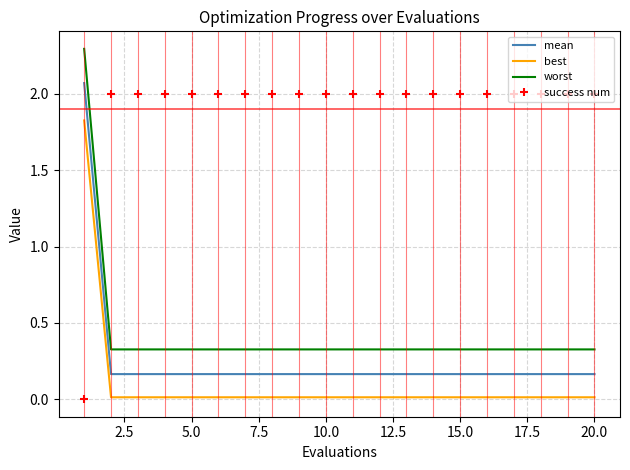

Which series has the largest range (max minus min)?

success num